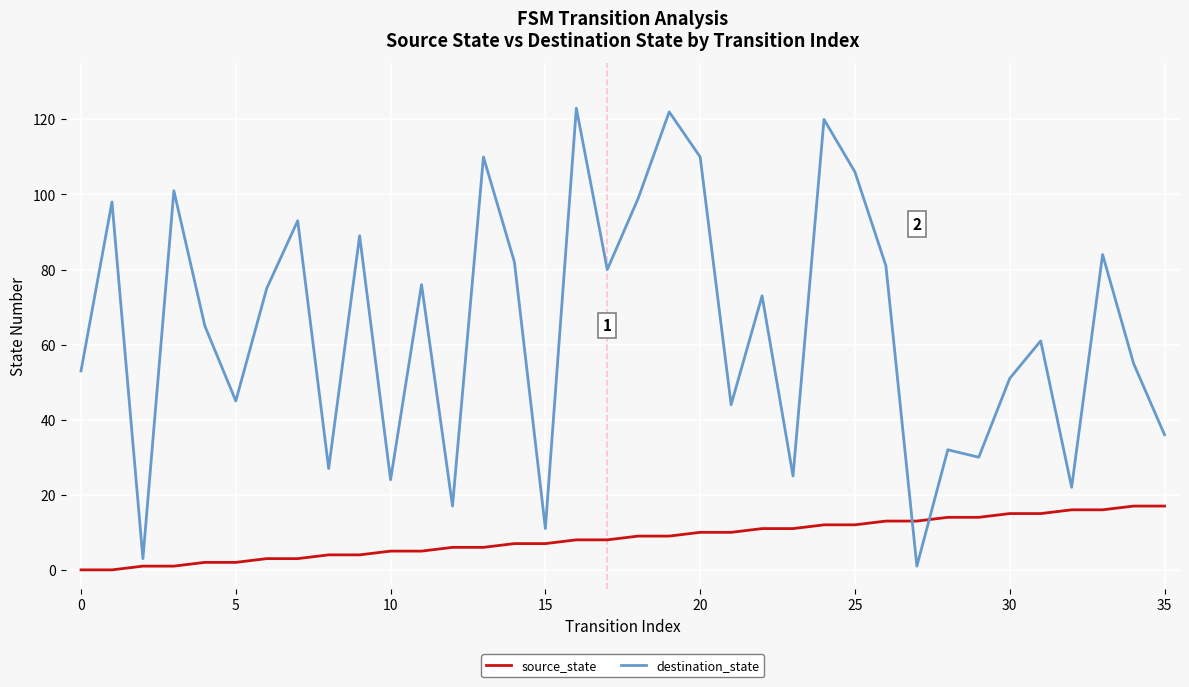

What is the highest value of the destination_state series?

123